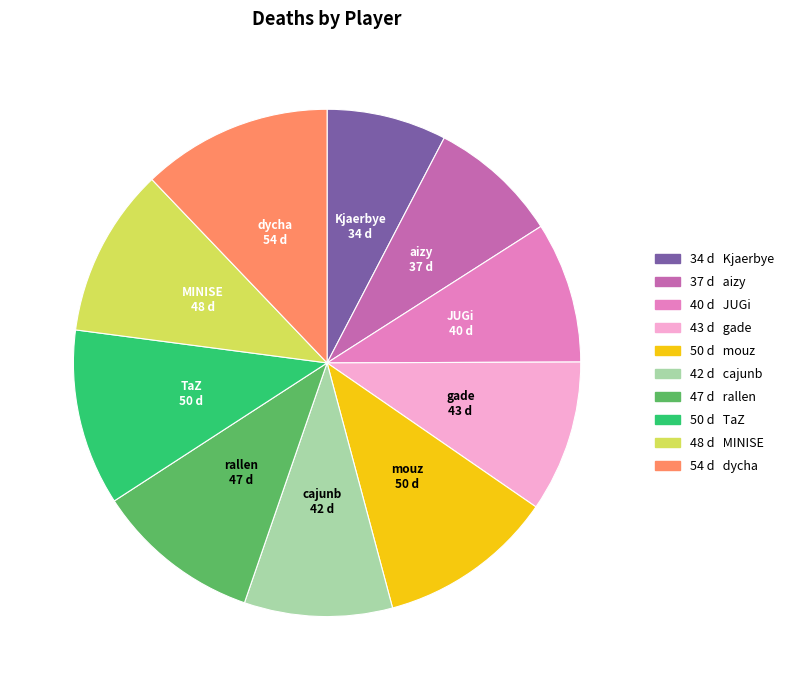

Combined, do JUGi and MINISE account for over 50%?

No